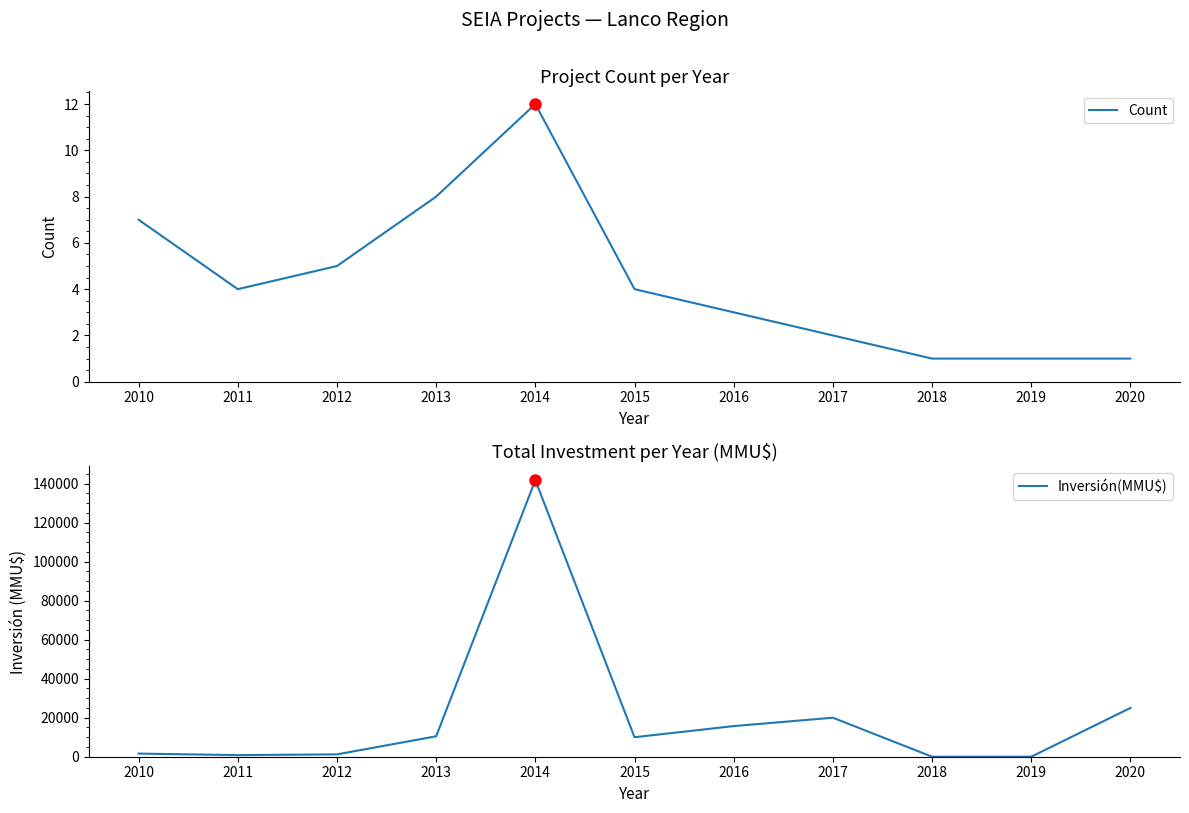

What is the minimum value for Count?

1